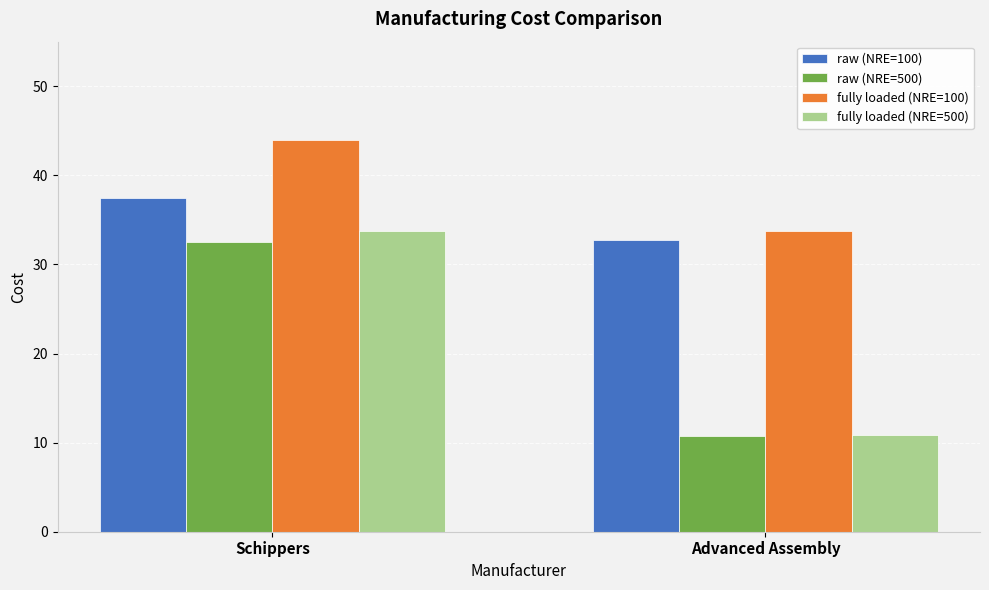

Reading right to left, transcribe all the data shown in this chart.

raw (NRE=100): Advanced Assembly=32.7	Schippers=37.5
raw (NRE=500): Advanced Assembly=10.7	Schippers=32.5
fully loaded (NRE=100): Advanced Assembly=33.7	Schippers=44.0
fully loaded (NRE=500): Advanced Assembly=10.9	Schippers=33.8